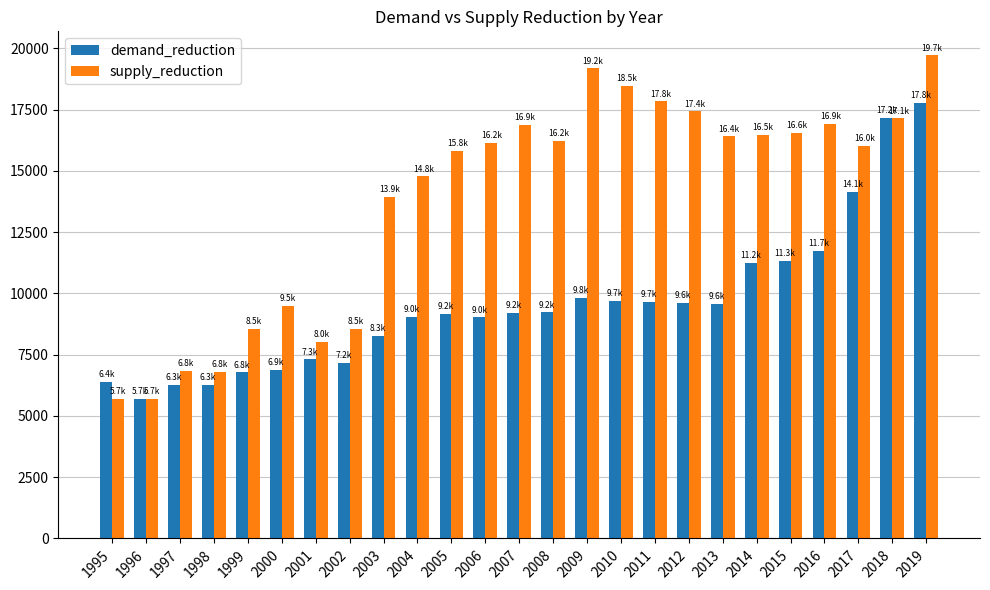

How many bars are there in each group?

2